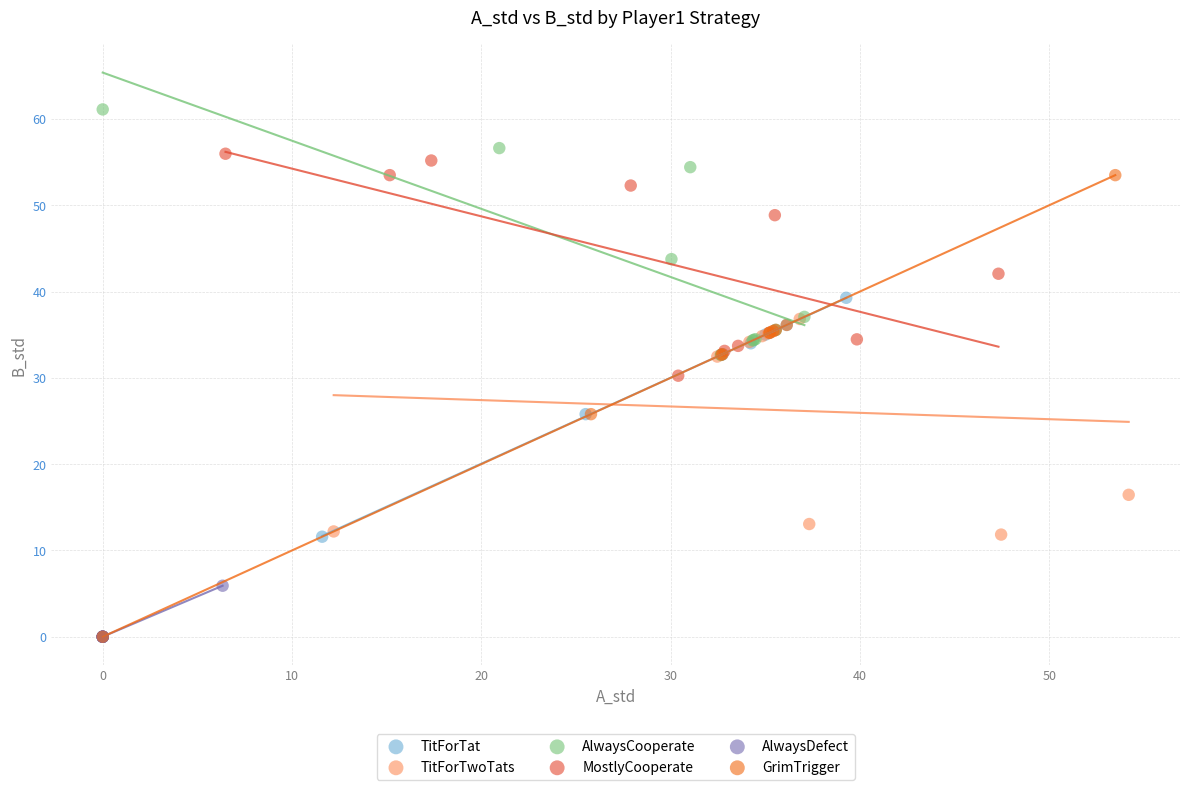

Which series has the widest spread of Y values?

GrimTrigger